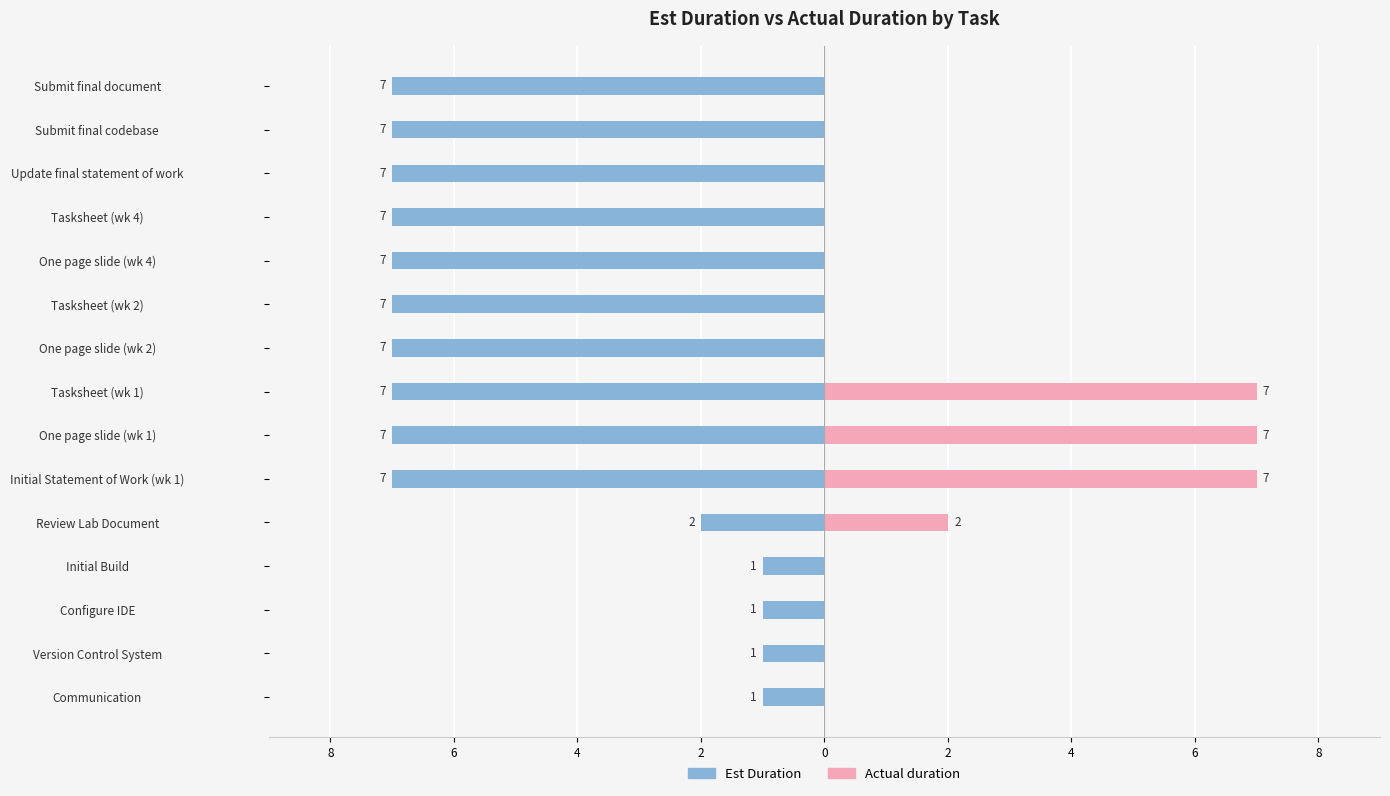

Read the Est Duration value at Version Control System.

-1